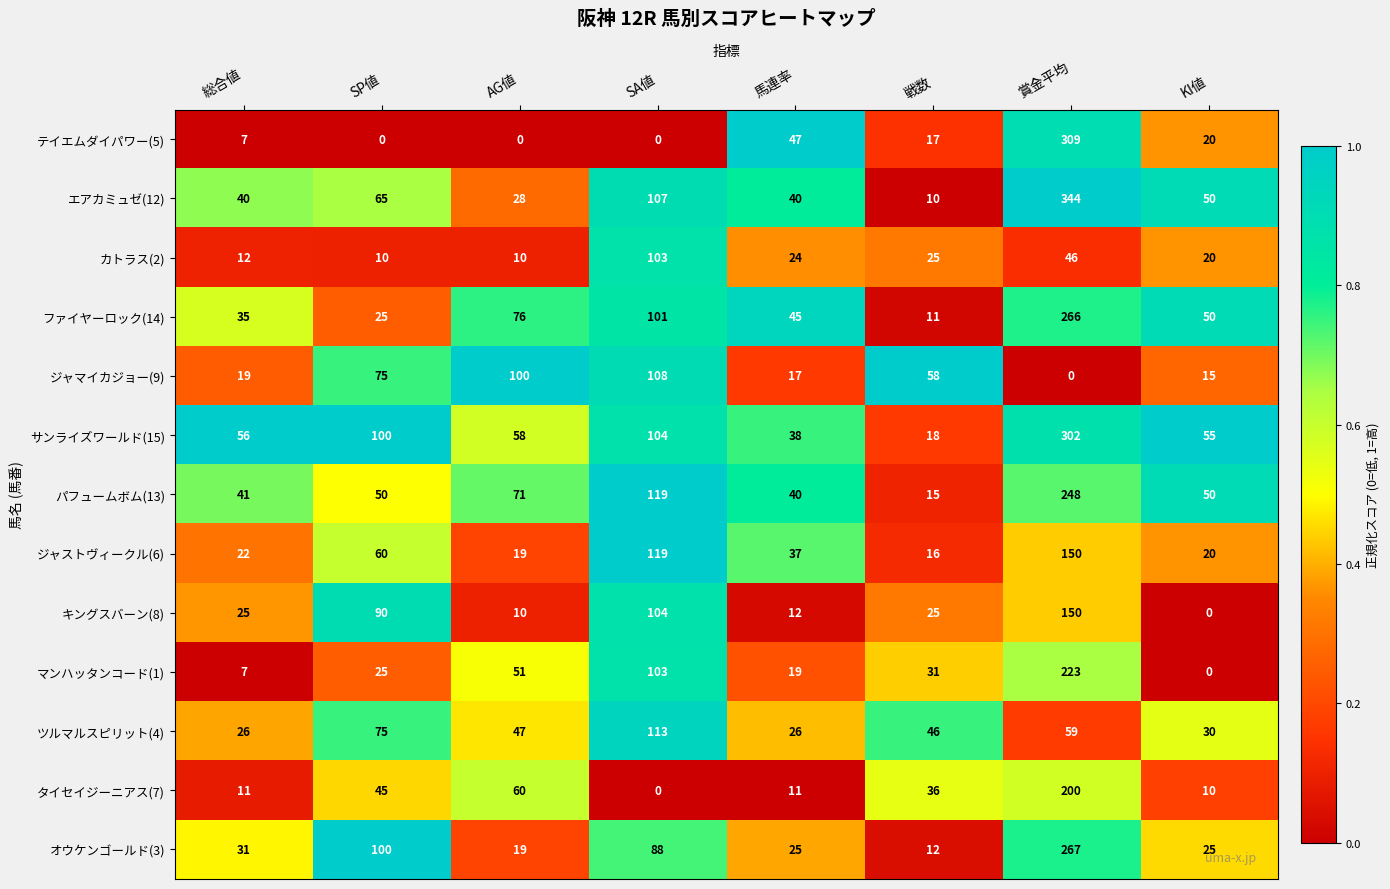

What value does the オウケンゴールド(3) series have at 総合値, to the nearest 10?

30